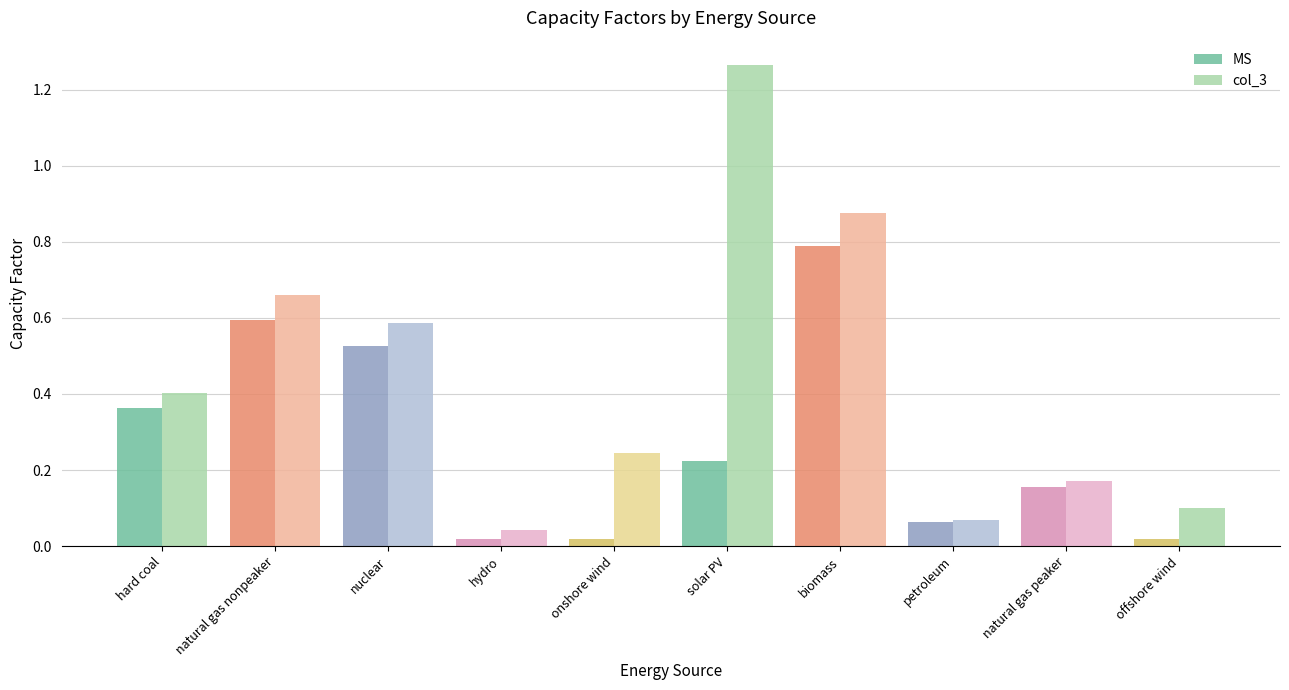

List the series in order of their peak value, lowest first.

MS, col_3